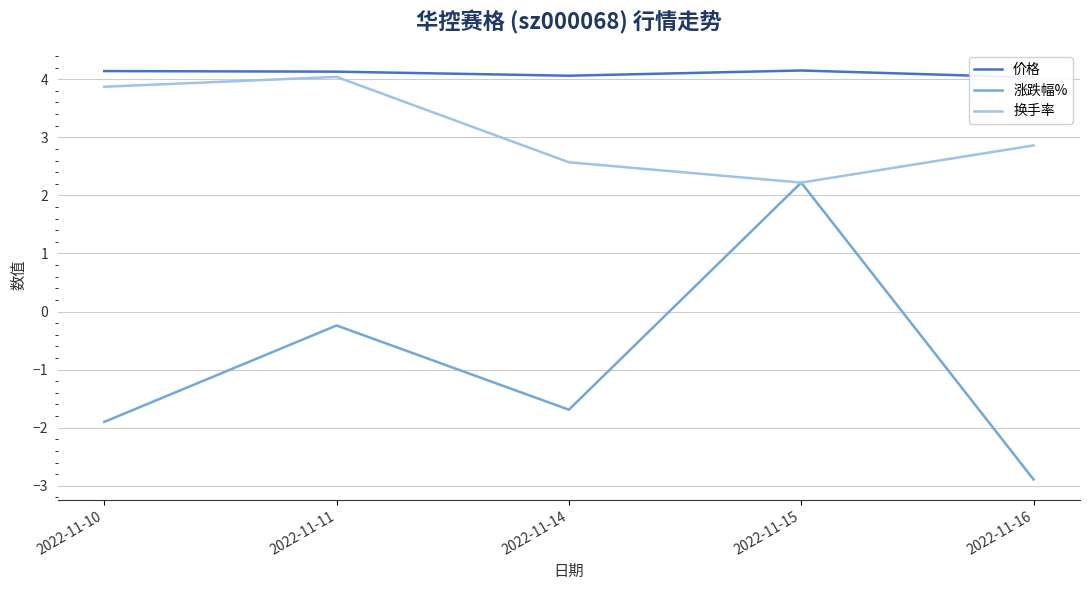

Reading left to right, list all the values displayed in this chart.

价格: 4.1	4.1	4.1	4.2	4.0
涨跌幅%: -1.9	-0.2	-1.7	2.2	-2.9
换手率: 3.9	4.0	2.6	2.2	2.9